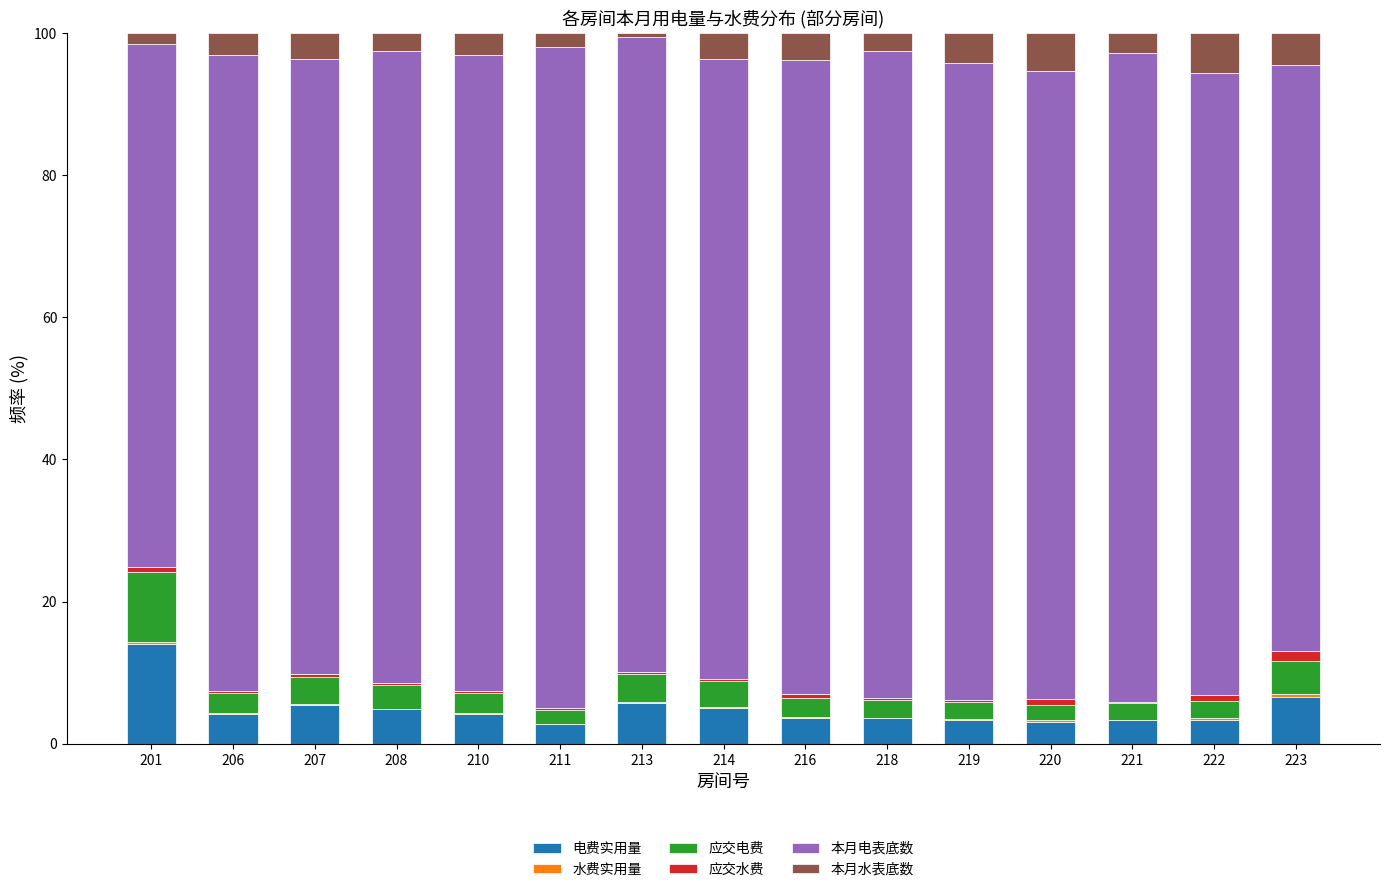

Are the bars grouped side by side (vs. stacked)?

No